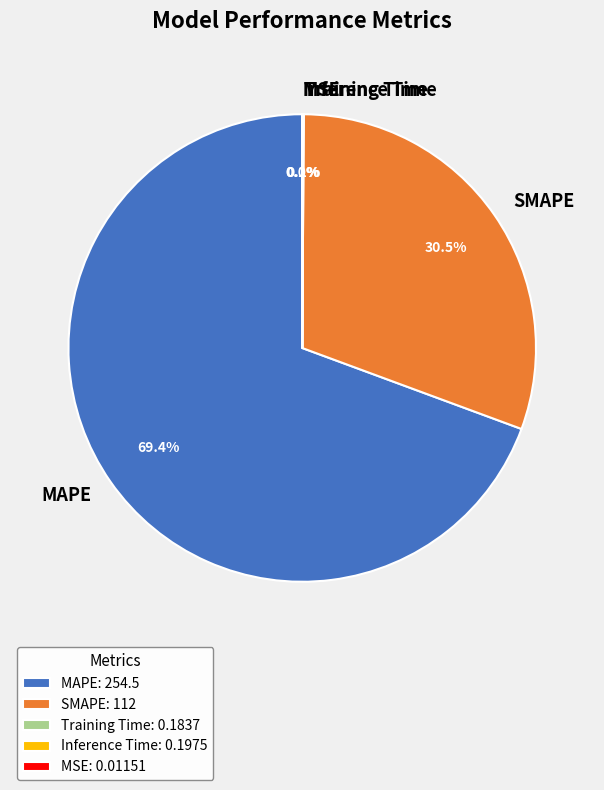

Does MAPE represent more than half of the total?

Yes